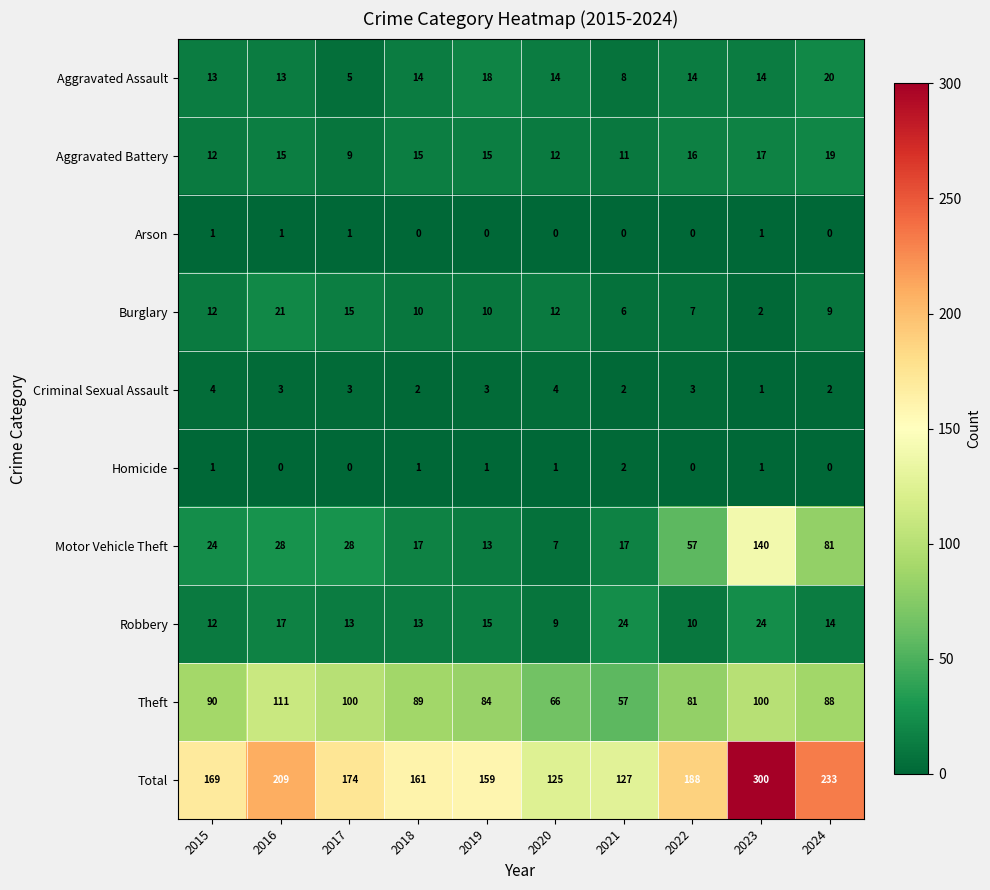

What is the sum of all Motor Vehicle Theft values?

412